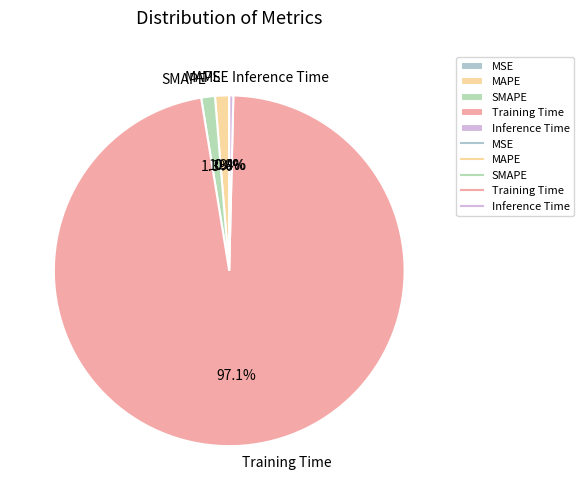

To the nearest percent, what portion does Training Time represent?

97%